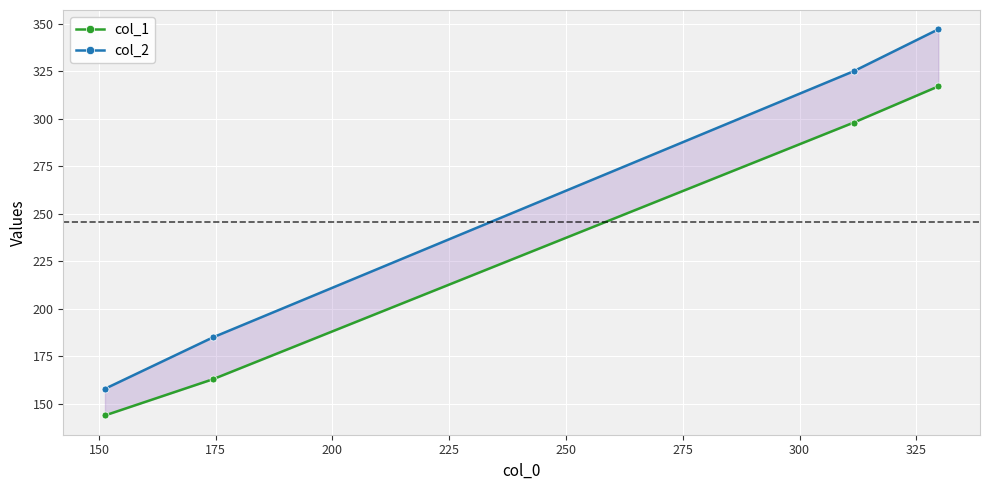

True or false: col_1 and col_2 cross at least once.

False